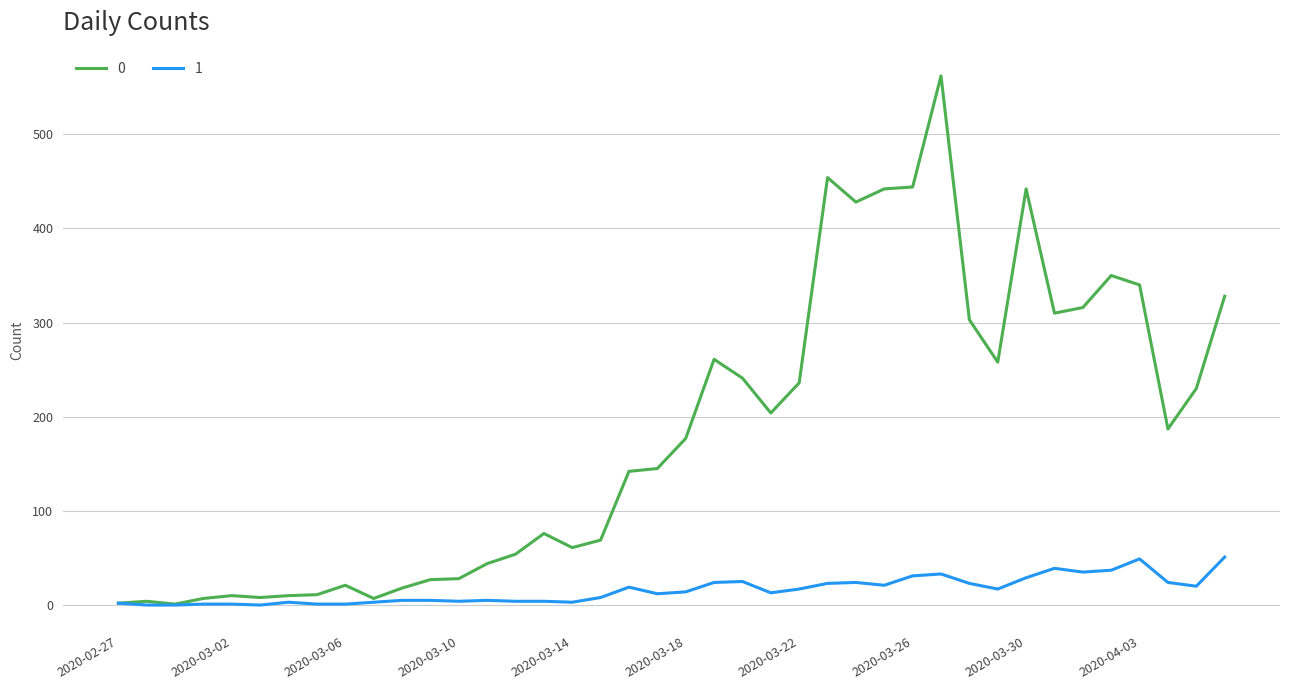

What is the maximum value shown in the chart?

562